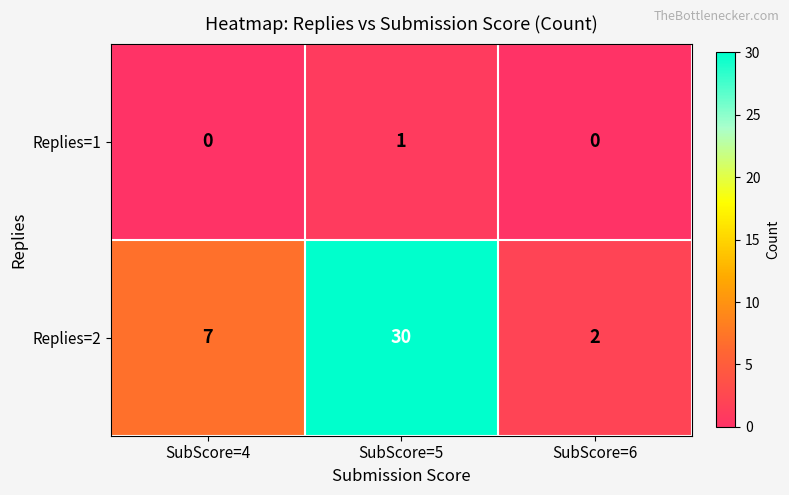

What is the sum of the Replies=2 values at SubScore=6 and SubScore=5?

32